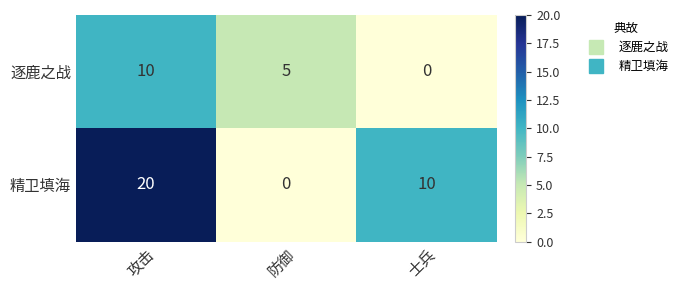

At which label is 精卫填海 closest to 10?

士兵